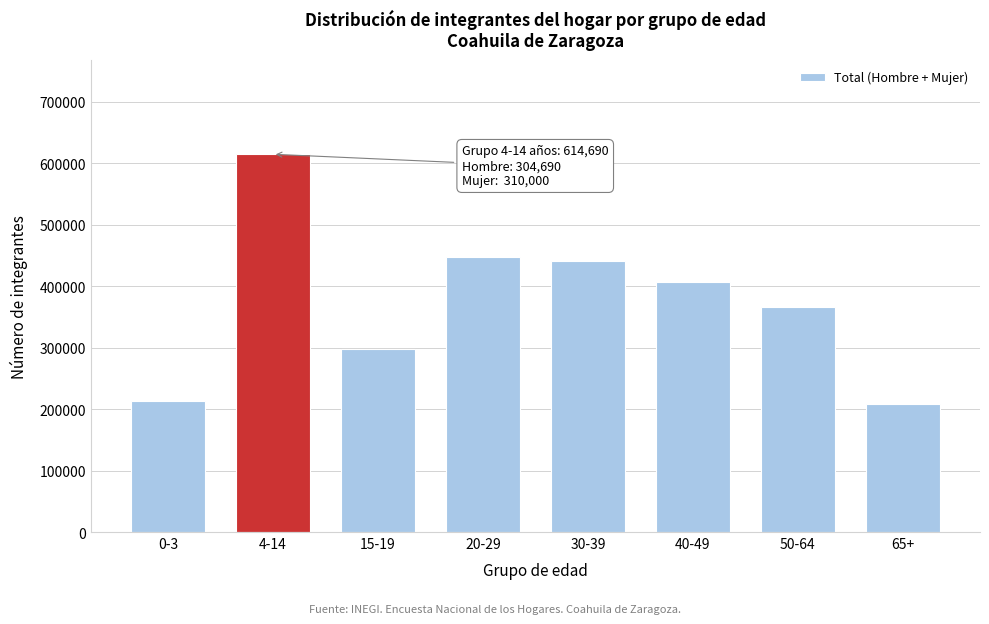

Reading left to right, transcribe all the data shown in this chart.

0-3=213674	4-14=614690	15-19=297677	20-29=448285	30-39=441520	40-49=407305	50-64=365435	65+=208239